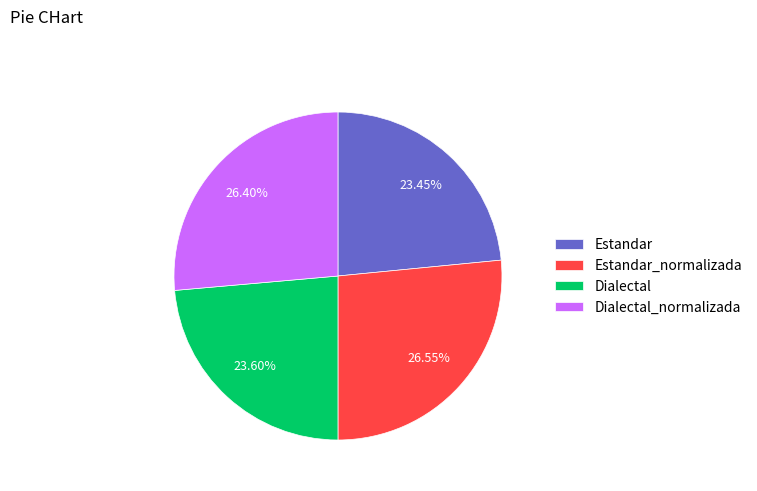

To the nearest percent, what is the difference between the Dialectal_normalizada and Dialectal slice percentages?

3%